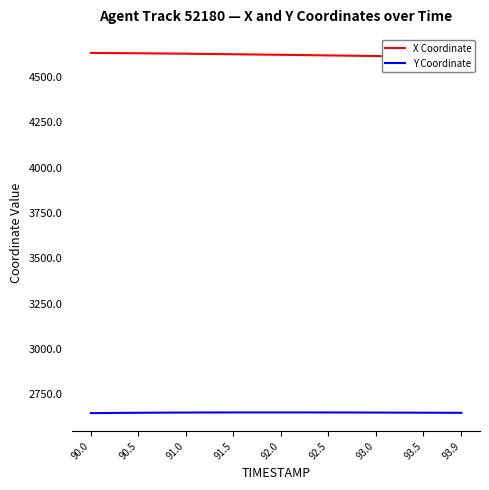

Which series has the largest total across all categories?

X Coordinate